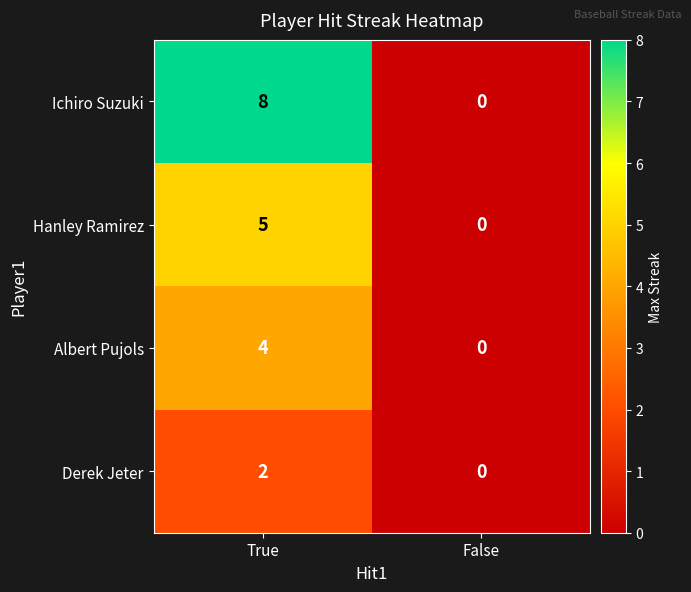

Which series has the largest total across all categories?

Ichiro Suzuki